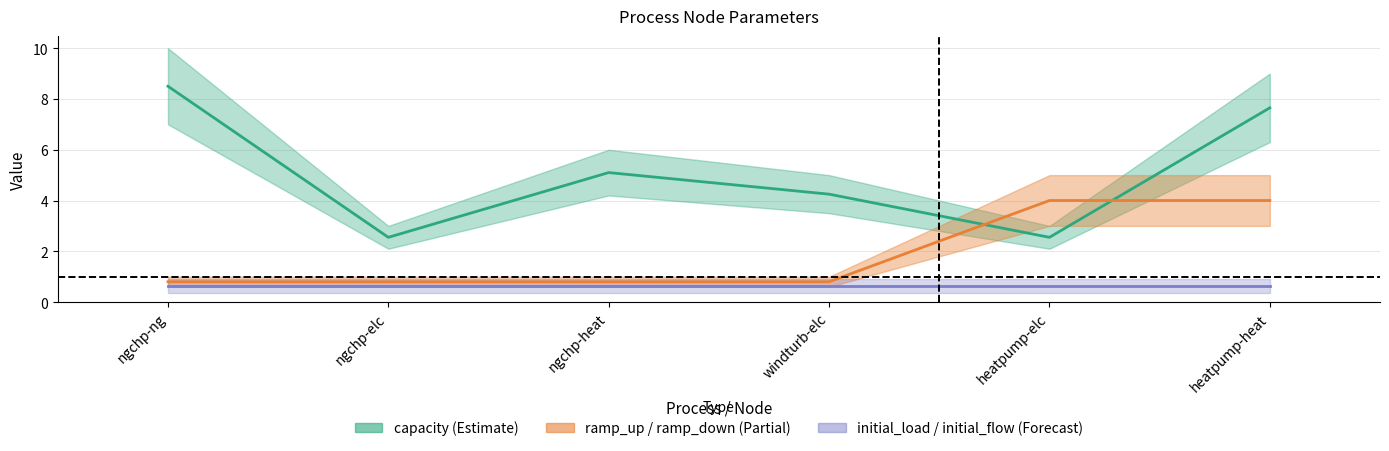

Is this an area chart (filled region under the line)?

No